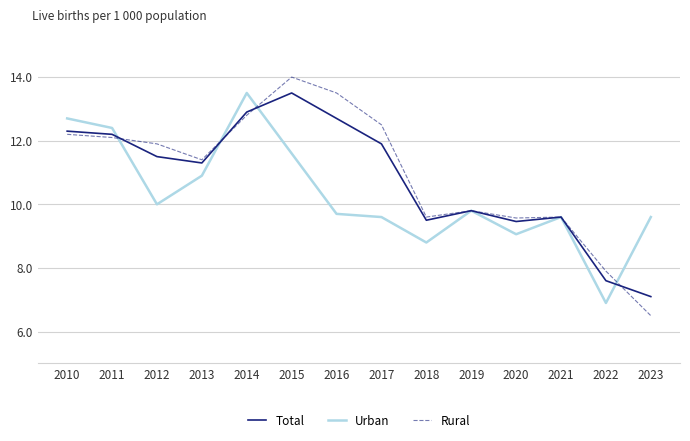

In Rural, how many points are lower than both neighbors (excluding endpoints)?

3